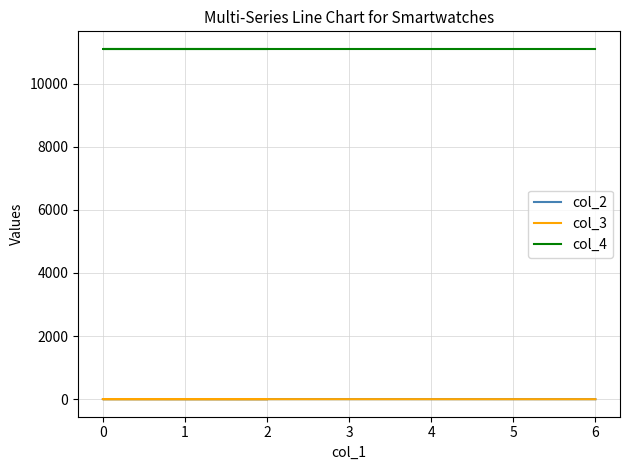

What is the average value of the col_4 series?

11102